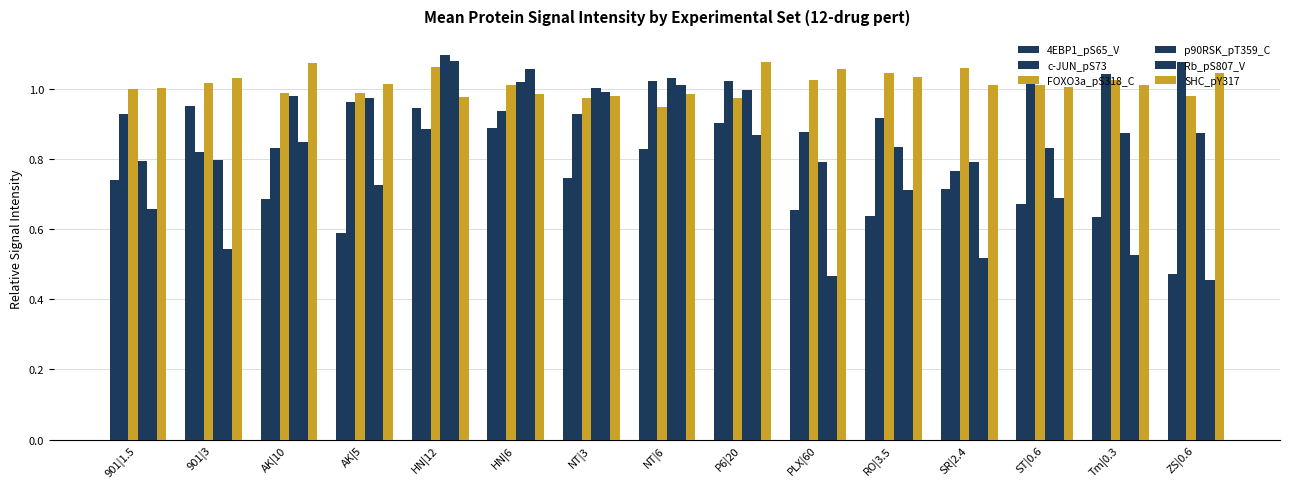

True or false: Rb_pS807_V has a value of 0.5 at Tm|0.3.

True